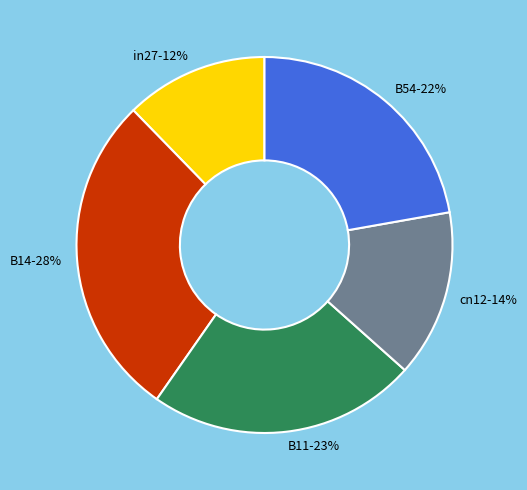

How many slices are in this pie chart?

5